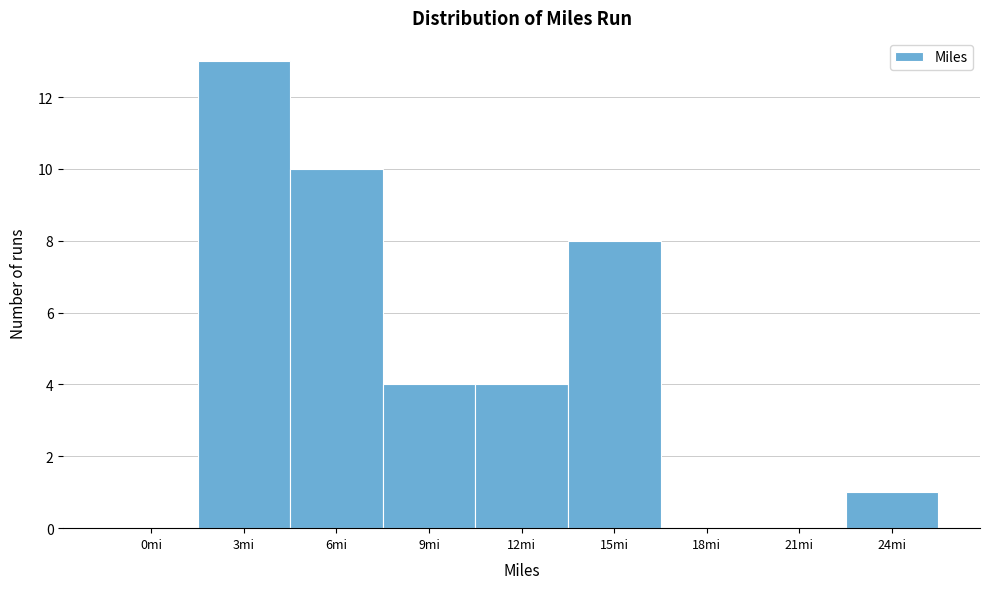

Reading left to right, list all the values displayed in this chart.

0mi=0	3mi=13	6mi=10	9mi=4	12mi=4	15mi=8	18mi=0	21mi=0	24mi=1